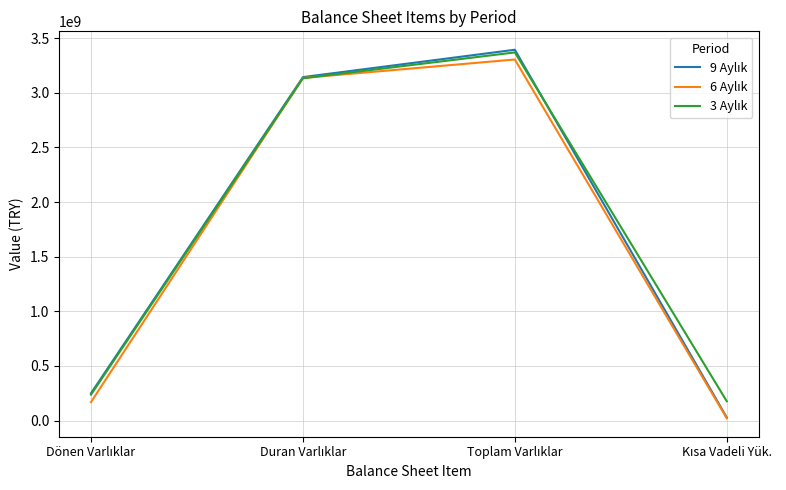

Does the chart display data point markers on the line(s)?

No